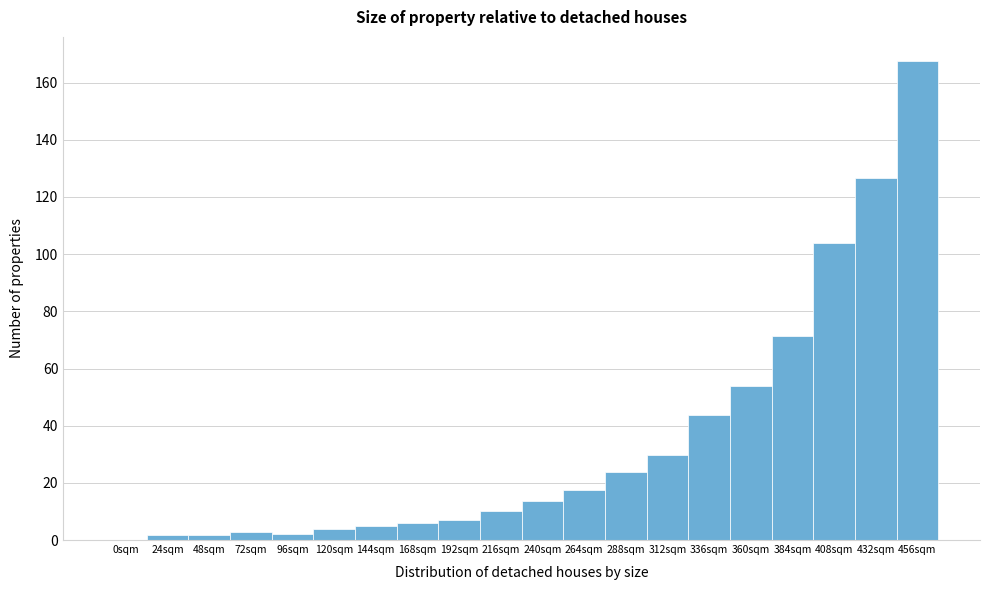

What is the sum of the values at 360sqm and 288sqm?

77.6